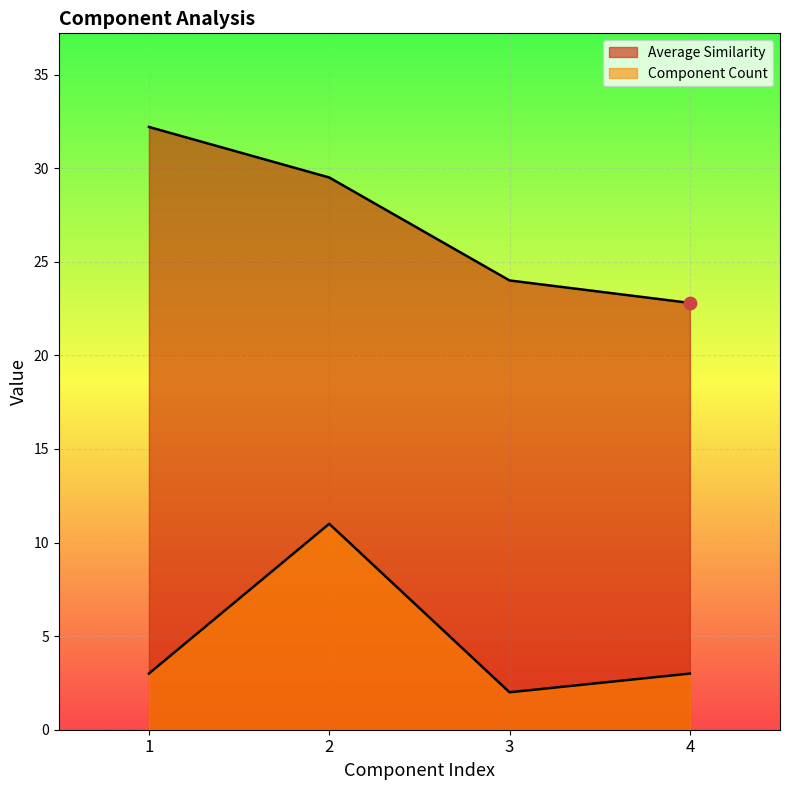

Which series contains the highest Y value?

Average Similarity